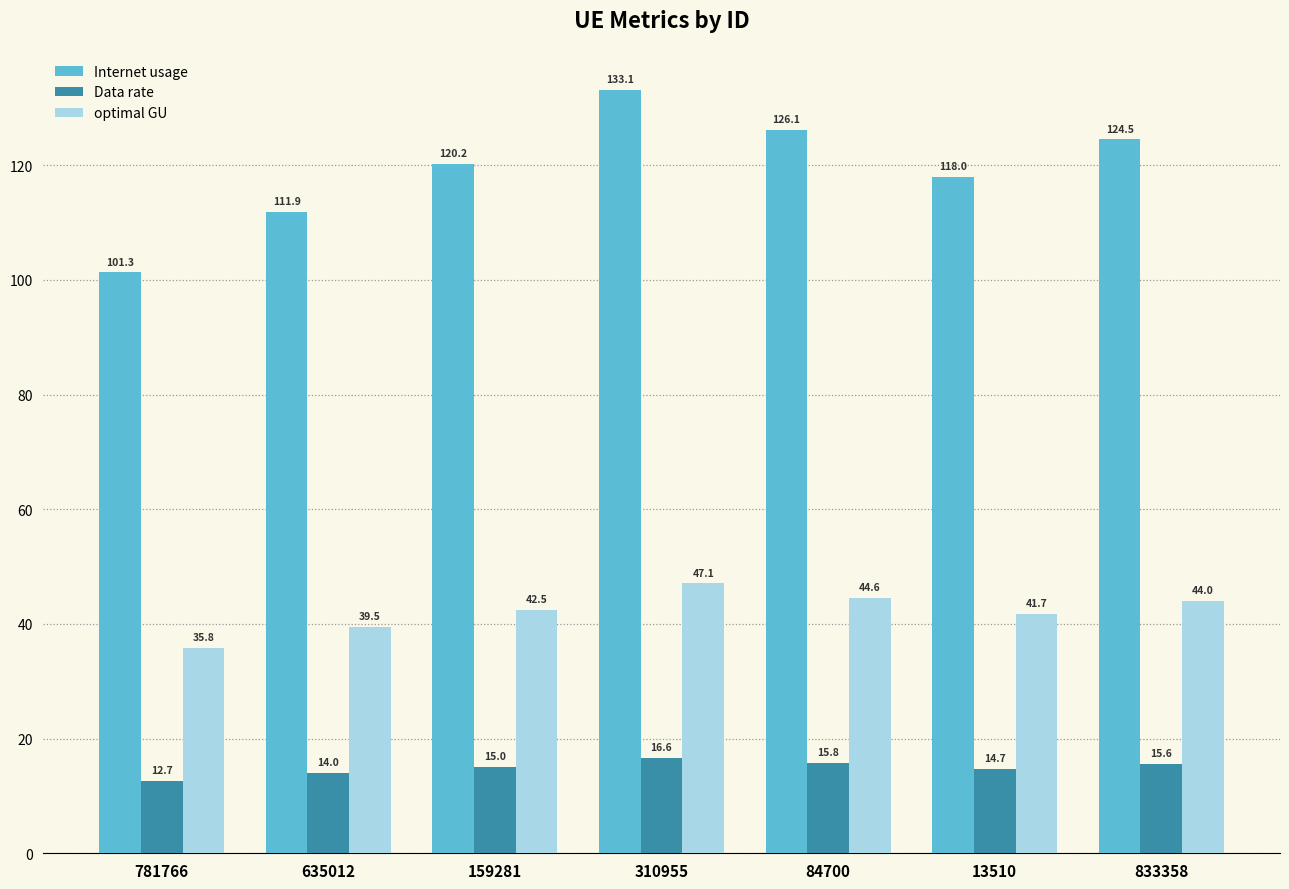

The Internet usage series shows 124.5 at 833358. True or false?

True